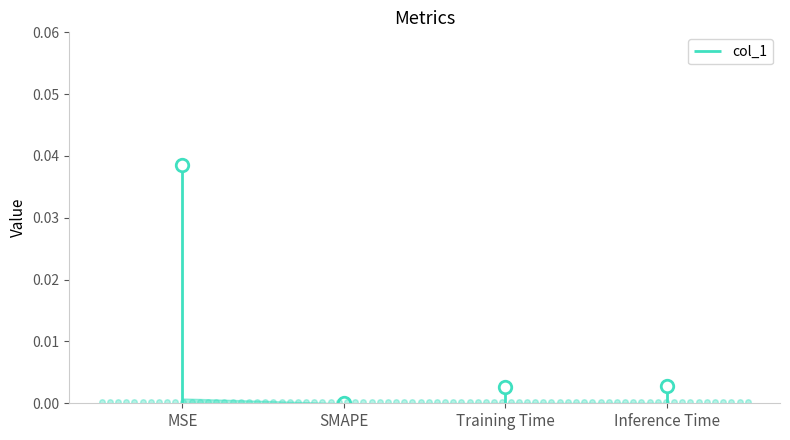

The value at Training Time is 0.0. True or false?

True